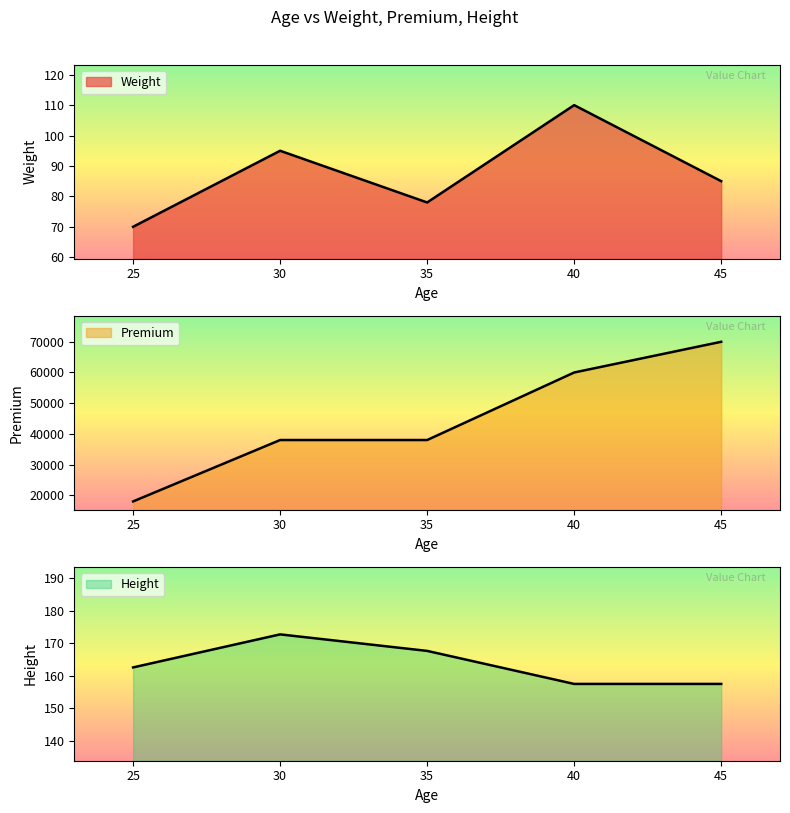

At which category is the sum across all series the highest?

45